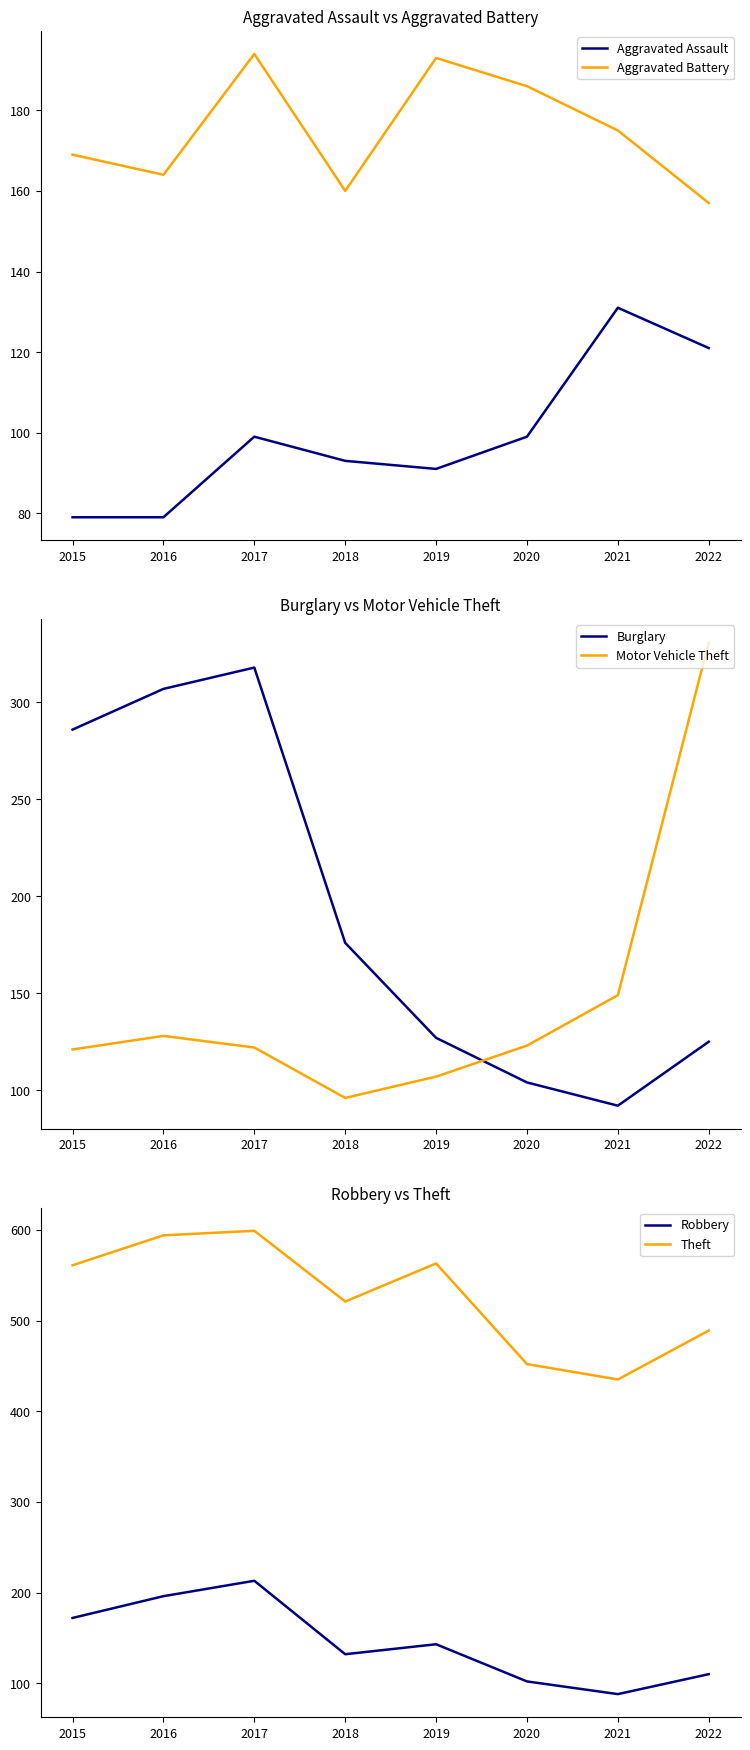

The Aggravated Battery series shows 273 at 2020. True or false?

False